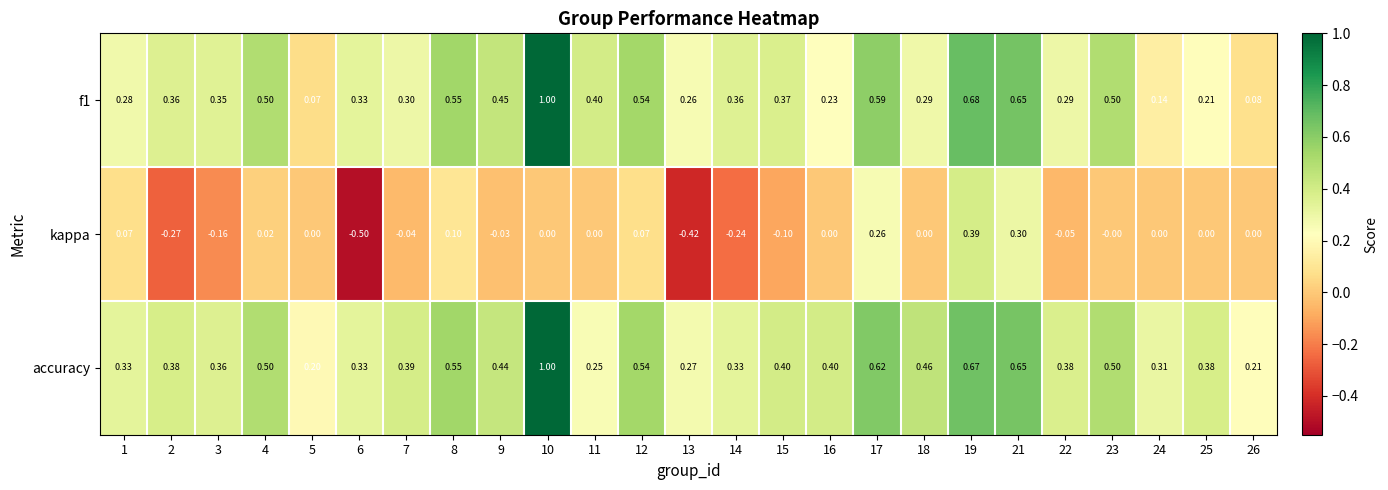

Between 9 and 10, which series saw the biggest shift?

accuracy